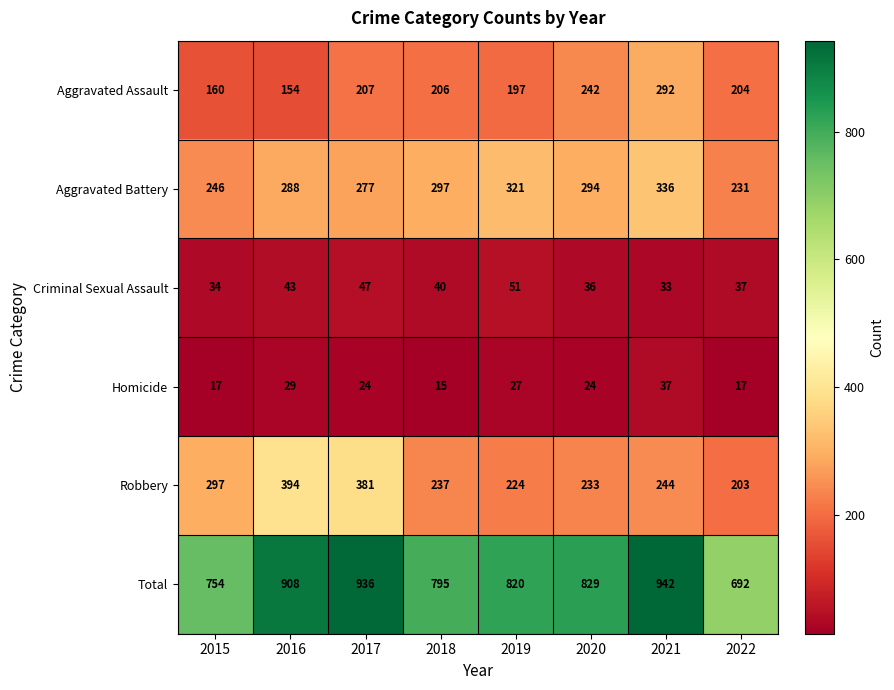

Rank the categories by Aggravated Battery value from lowest to highest.

2022, 2015, 2017, 2016, 2020, 2018, 2019, 2021